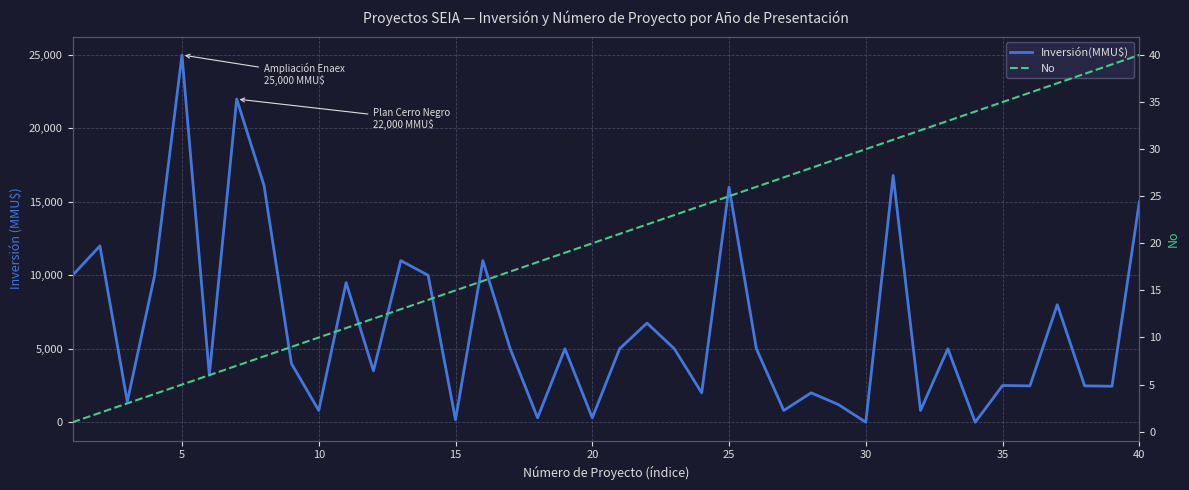

True or false: No and Inversión(MMU$) cross at least once.

True